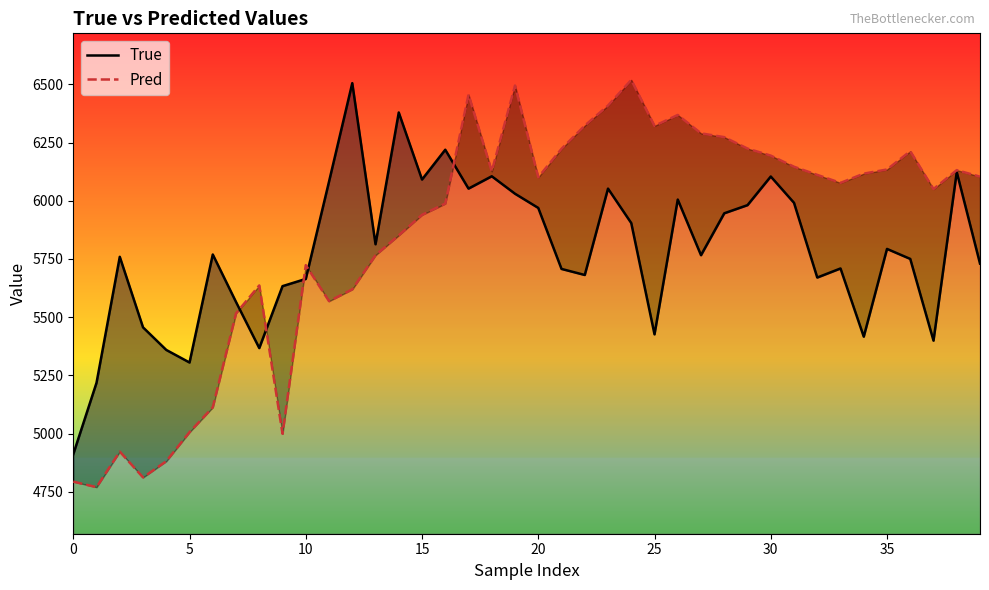

Rank the series by their average value, from highest to lowest.

Pred, True